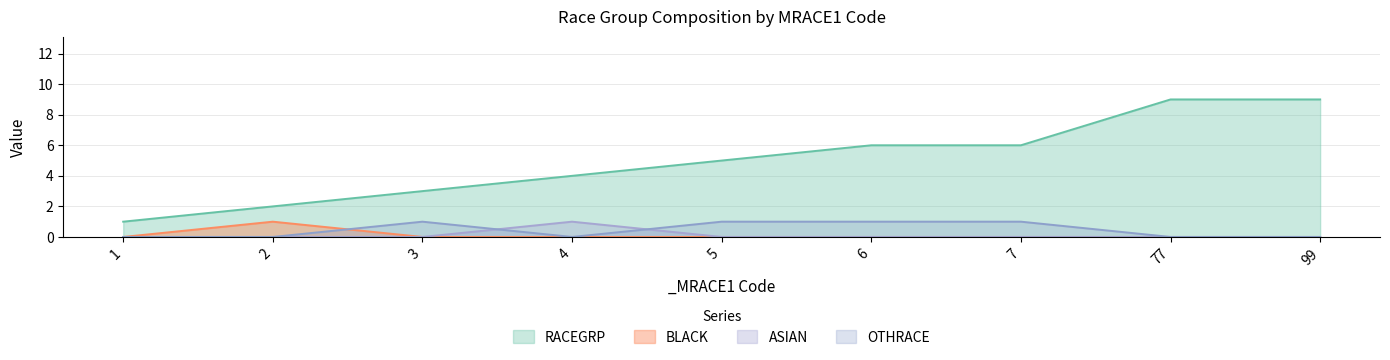

At which label does RACEGRP reach its peak?

77